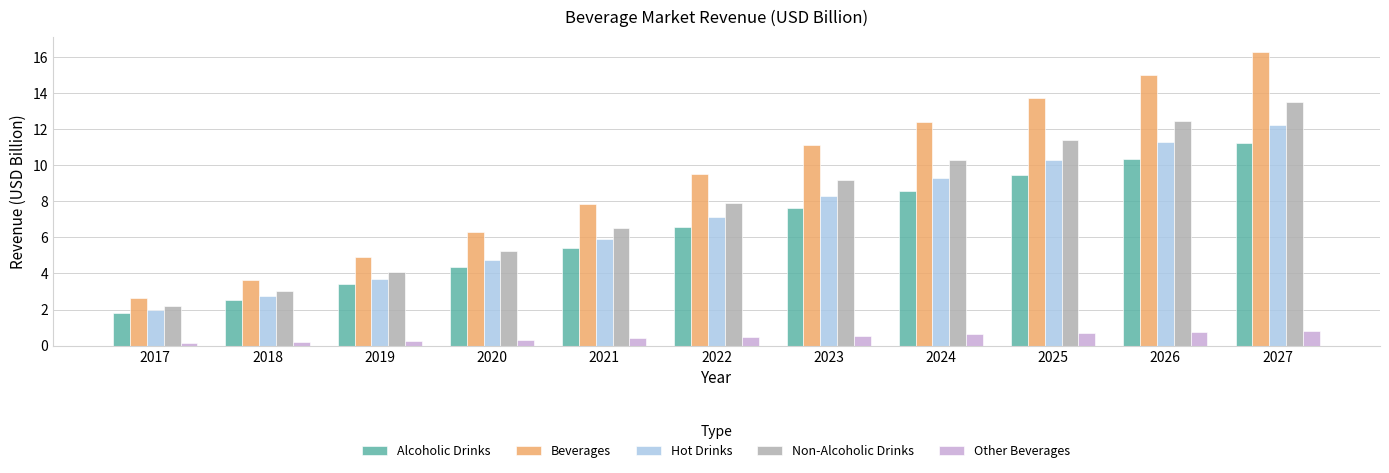

The value of Beverages at 2020 is 6.3. True or false?

True